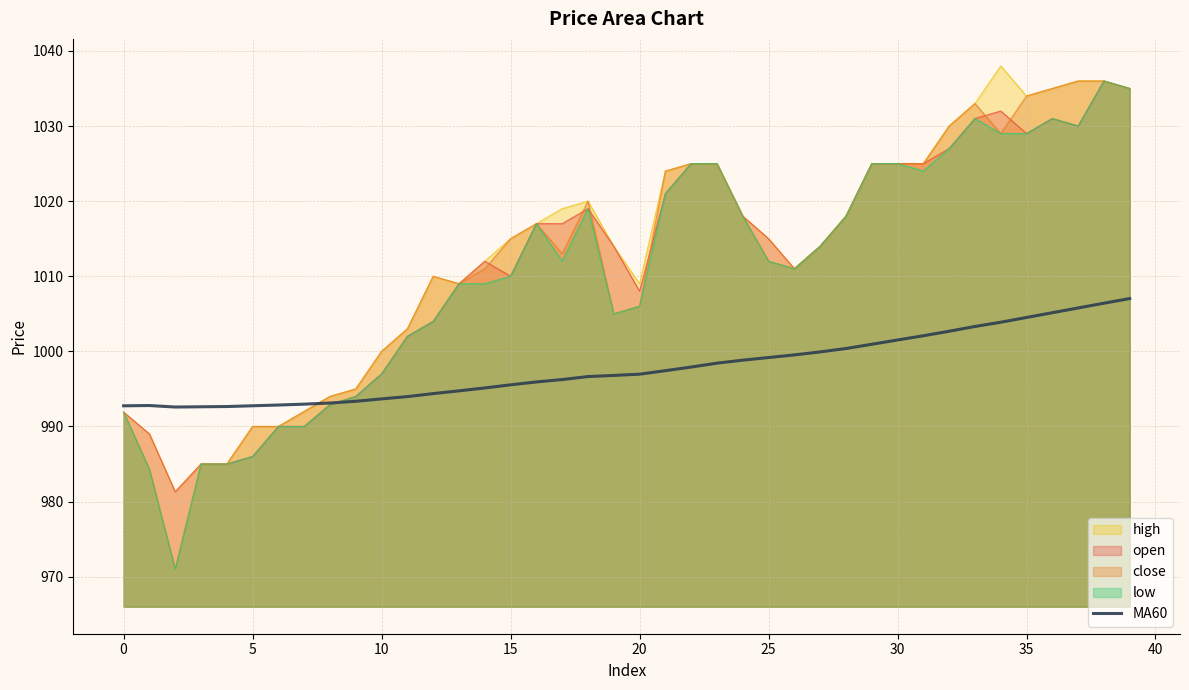

True or false: close has a value of 510.0 at 20.

False